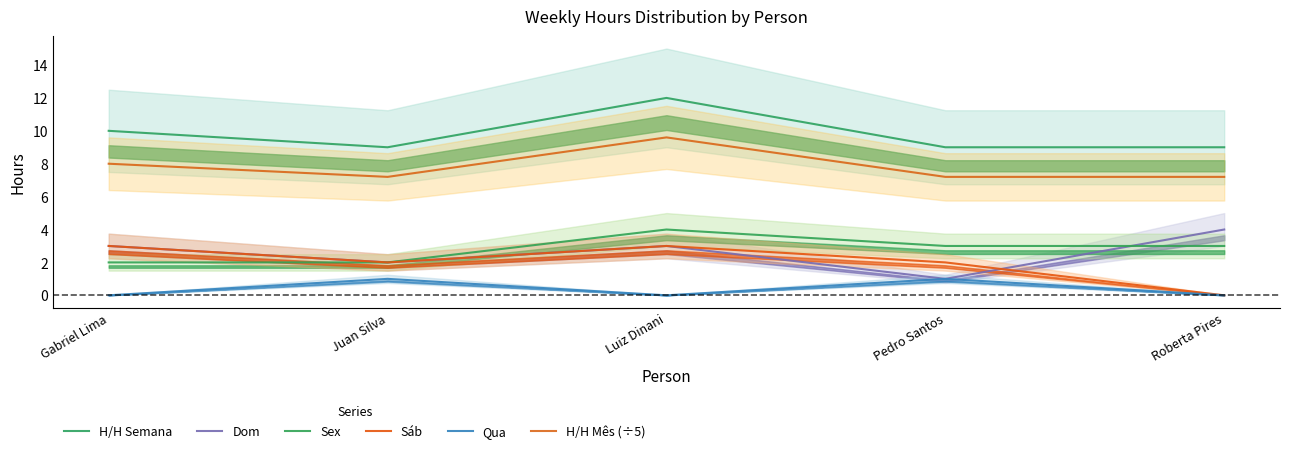

Between Gabriel Lima and Juan Silva, which series saw the biggest shift?

H/H Semana